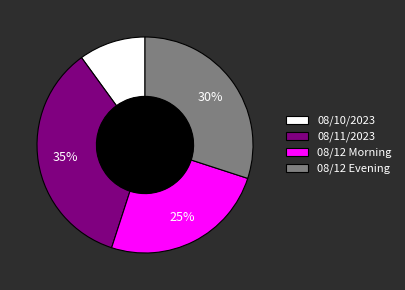

To the nearest percent, what is the difference between the largest and smallest slice percentages?

25%